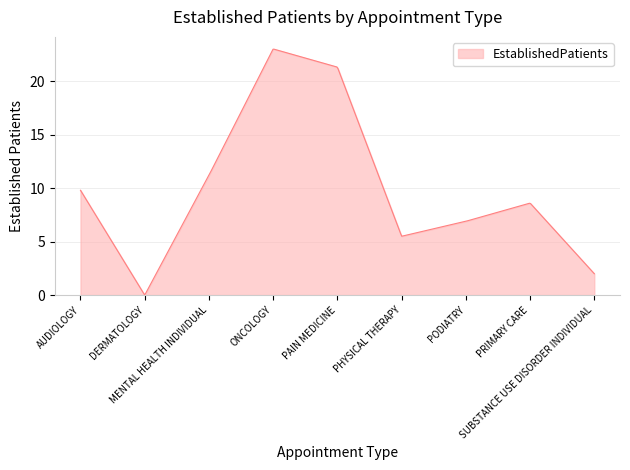

What is the maximum value shown in the chart?

23.0